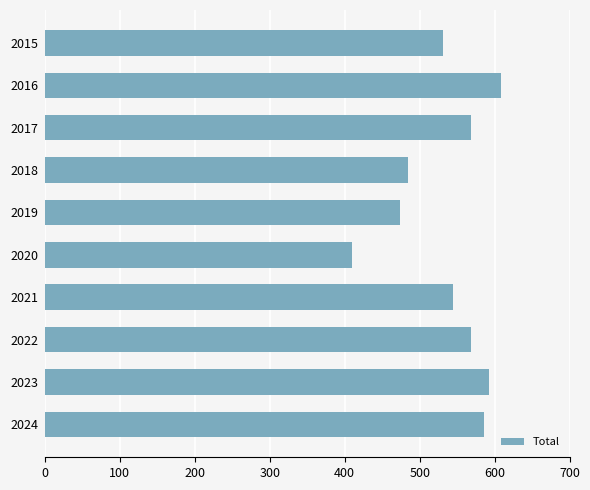

What is the approximate value at 2024?

586